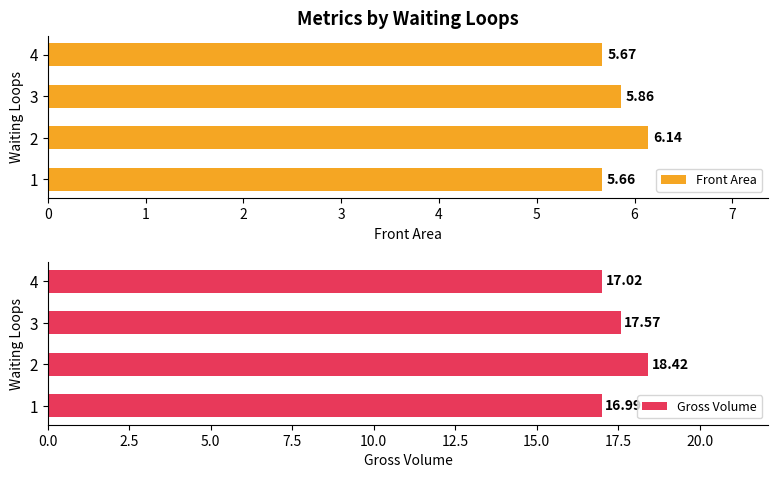

Reading right to left, extract all data points from this chart.

Front Area: 3=5.7	2=5.9	1=6.1	0=5.7
Gross Volume: 3=17.0	2=17.6	1=18.4	0=17.0